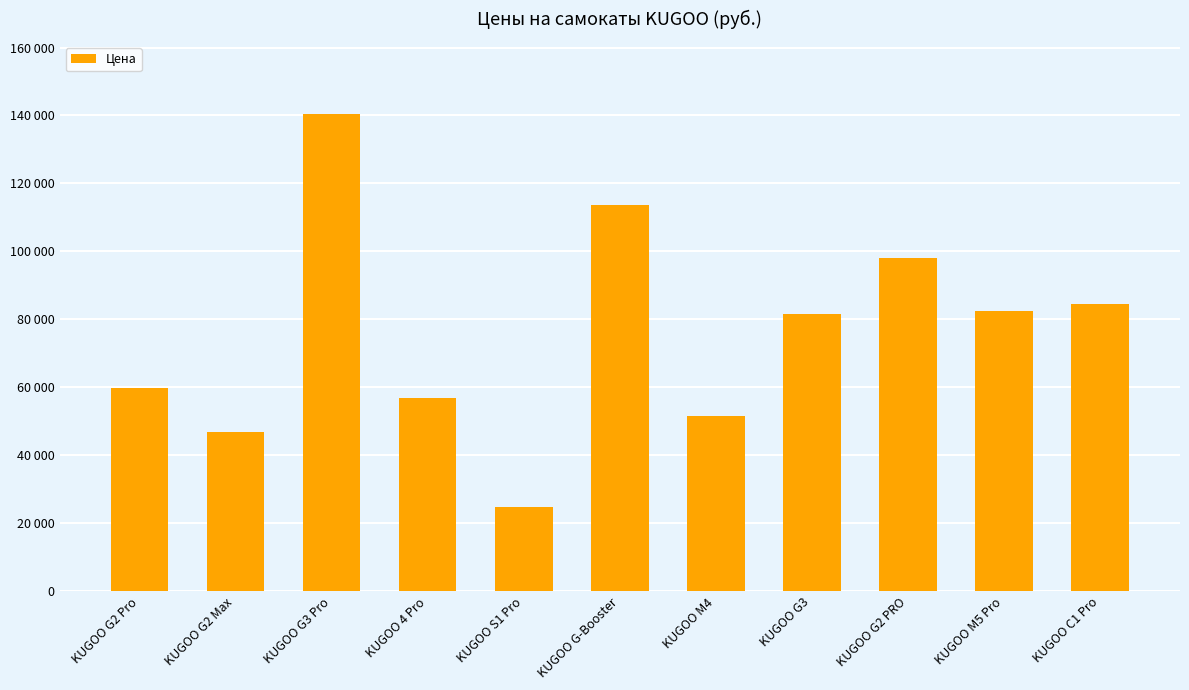

Does the chart contain any negative values?

No